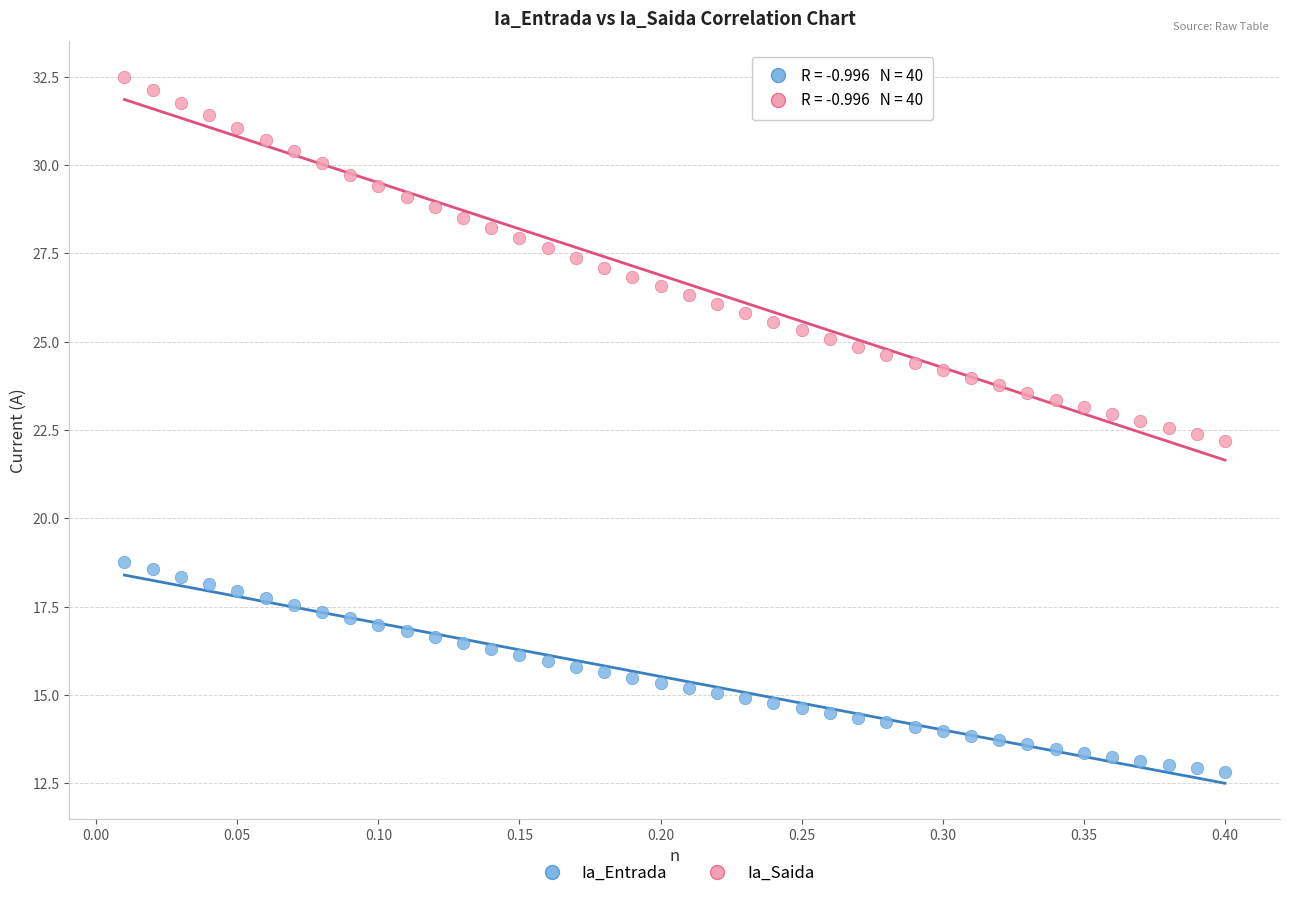

Across all data points, what is the range of Y values (max minus min)?

19.7